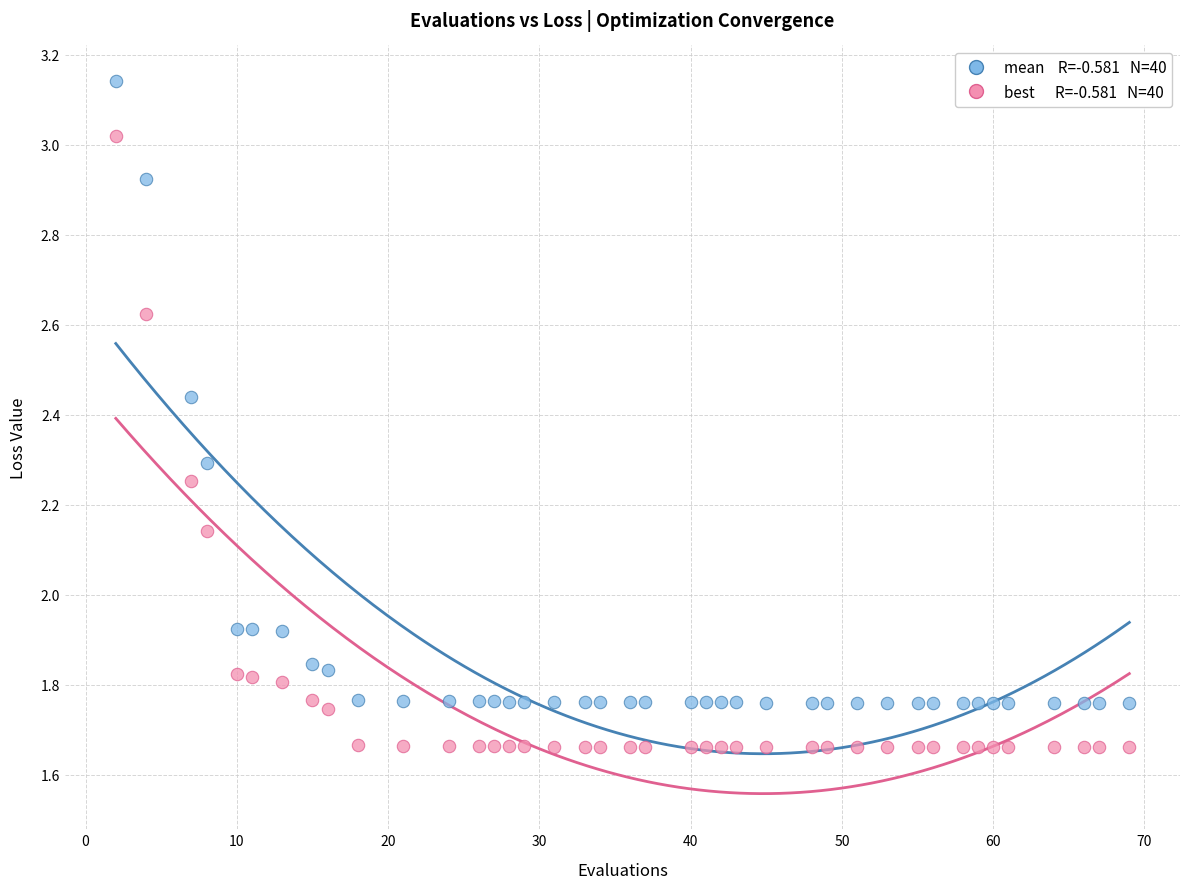

Across all data points, what is the range of Y values (max minus min)?

1.5